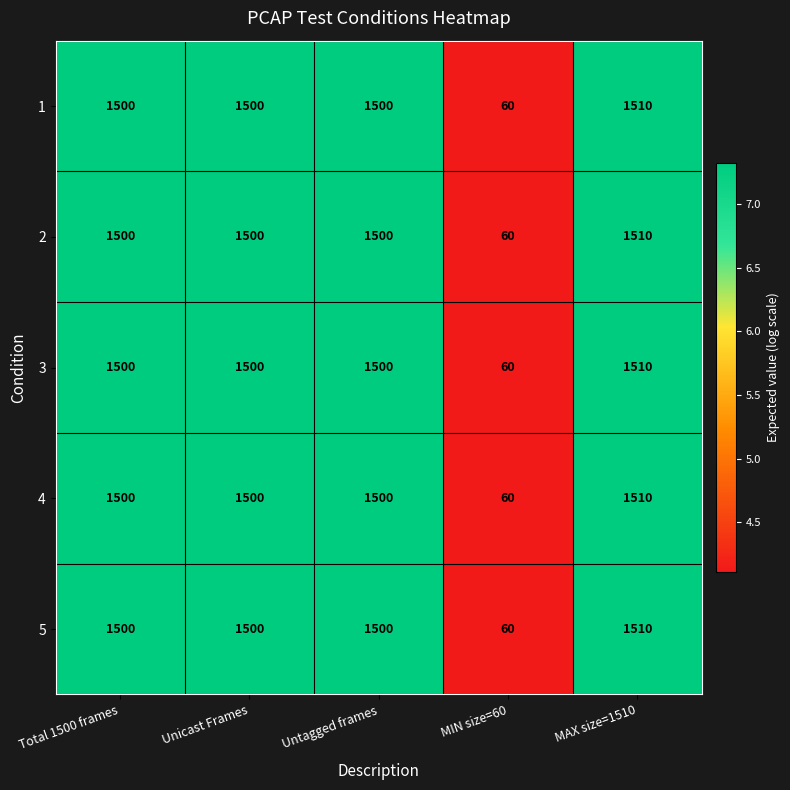

Reading left to right, list all the values displayed in this chart.

1: 1500	1500	1500	60	1510
2: 1500	1500	1500	60	1510
3: 1500	1500	1500	60	1510
4: 1500	1500	1500	60	1510
5: 1500	1500	1500	60	1510